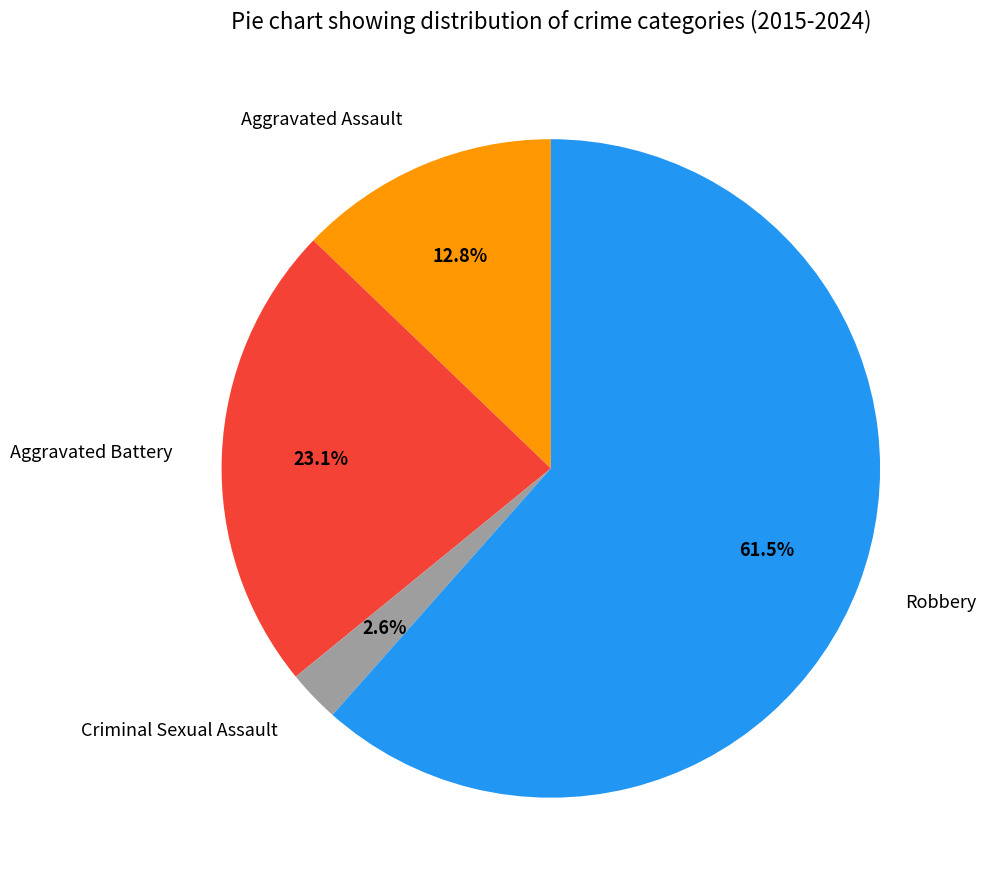

To the nearest percent, what is the difference between the Robbery and Aggravated Battery slice percentages?

38%